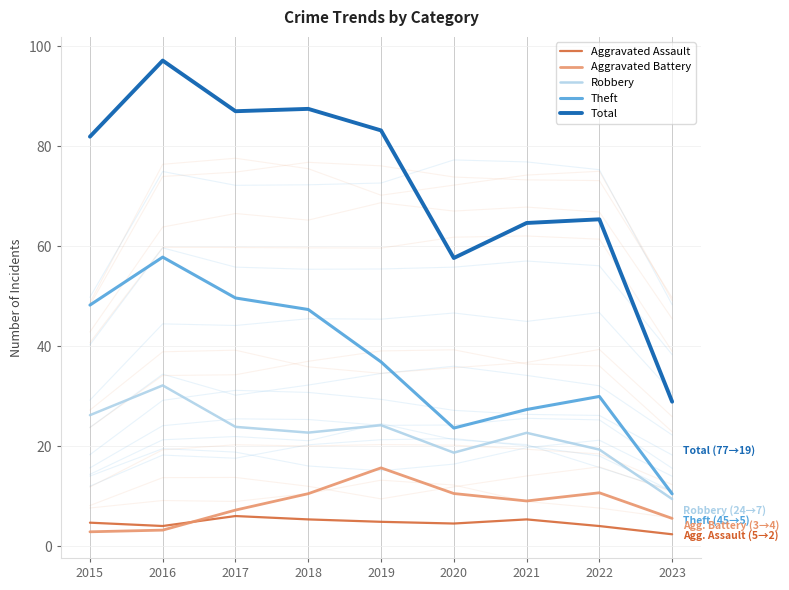

Reading right to left, transcribe all the data shown in this chart.

Aggravated Assault: 2.3	4.0	5.3	4.5	4.8	5.3	6.0	4.0	4.7
Aggravated Battery: 5.5	10.6	9.0	10.5	15.6	10.5	7.2	3.2	2.8
Robbery: 9.4	19.3	22.6	18.7	24.2	22.7	23.8	32.1	26.2
Theft: 10.4	29.9	27.3	23.6	36.8	47.3	49.6	57.8	48.2
Total: 28.9	65.4	64.6	57.6	83.1	87.4	87.0	97.1	81.9